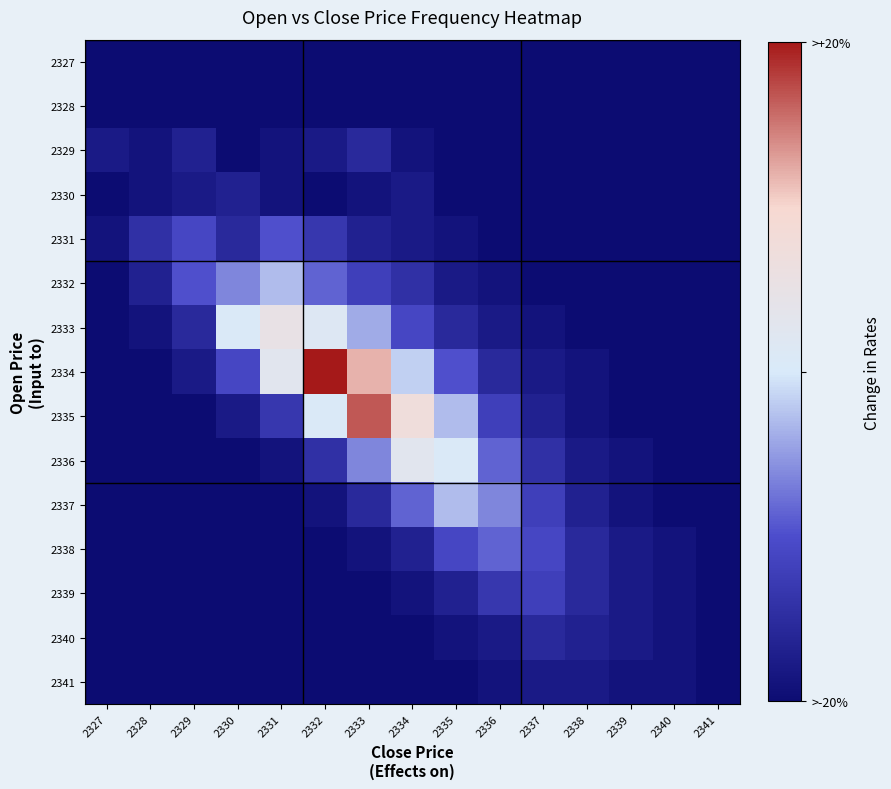

How many data points does each series have?

15